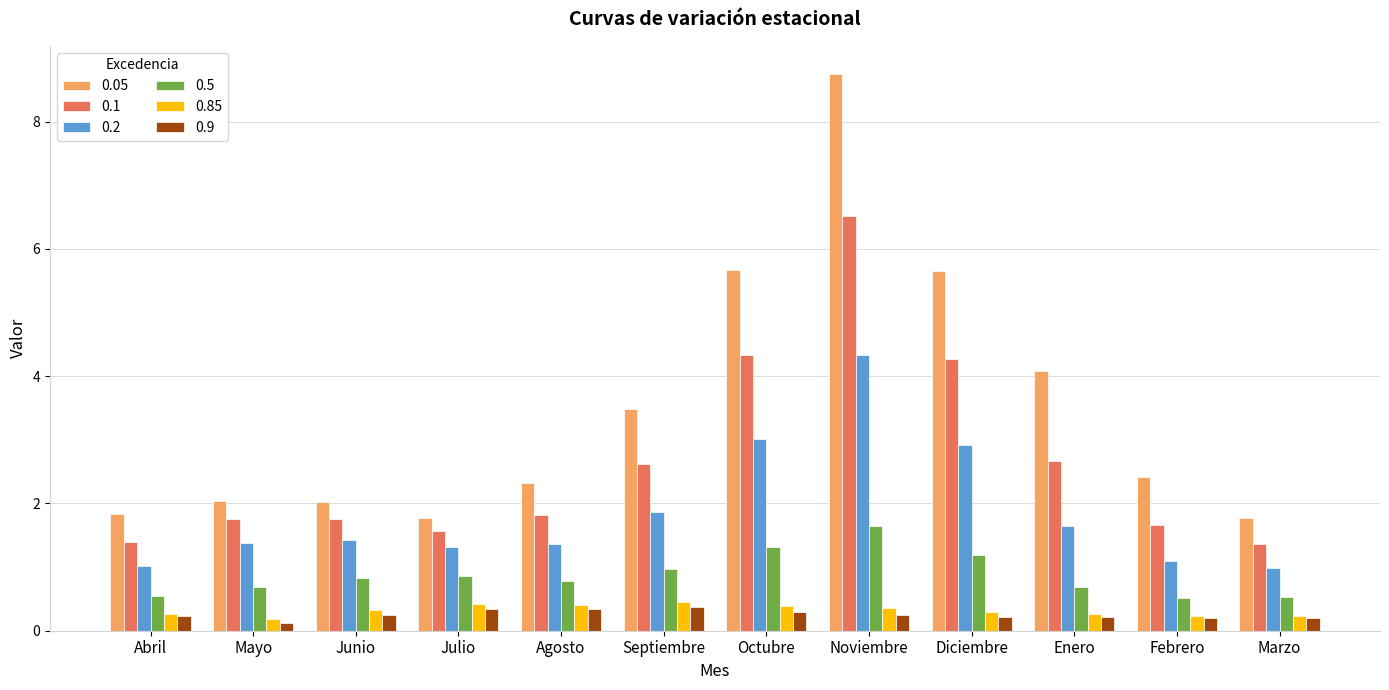

What is the difference between the maximum and second lowest values in the 0.5 series?

1.1